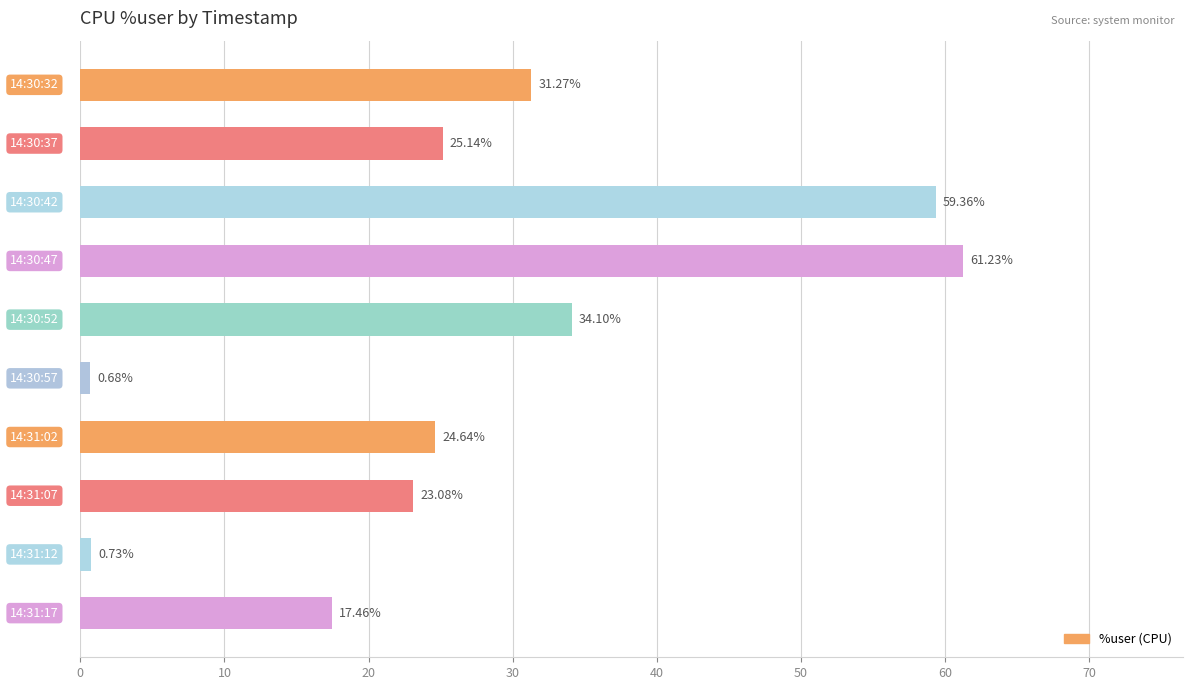

What is the greatest value displayed?

61.2